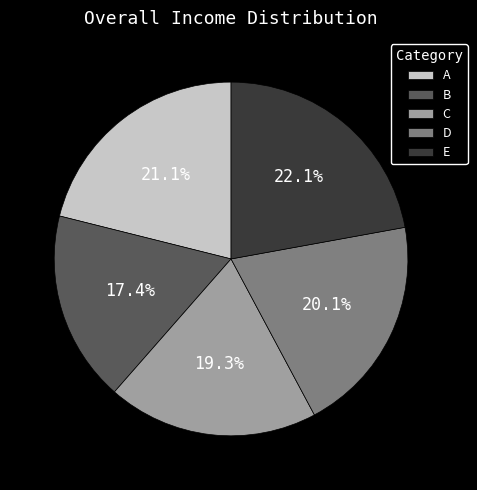

Approximately how many times larger is the value at E compared to D?

1.1